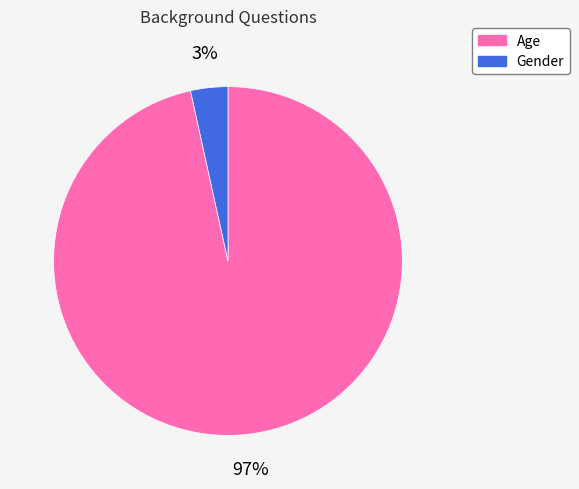

Is Age the majority of the pie?

Yes